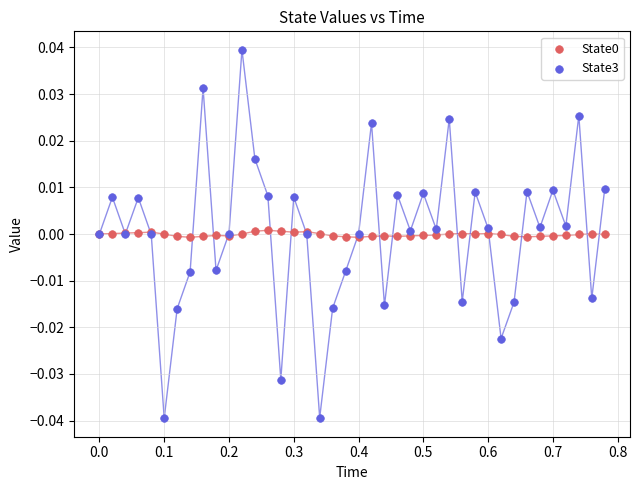

Which series reaches the minimum Y coordinate?

State3